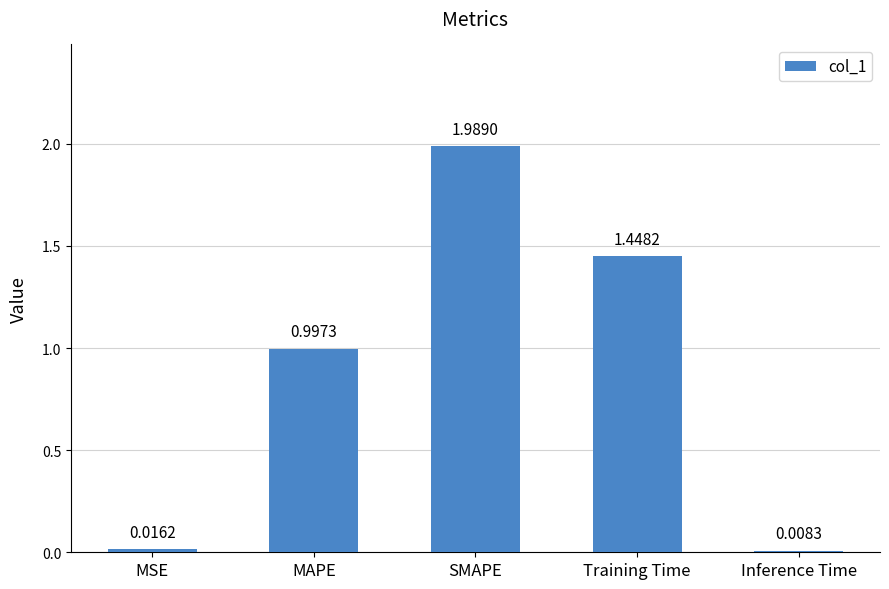

What is the change in value from MAPE to SMAPE?

+1.0